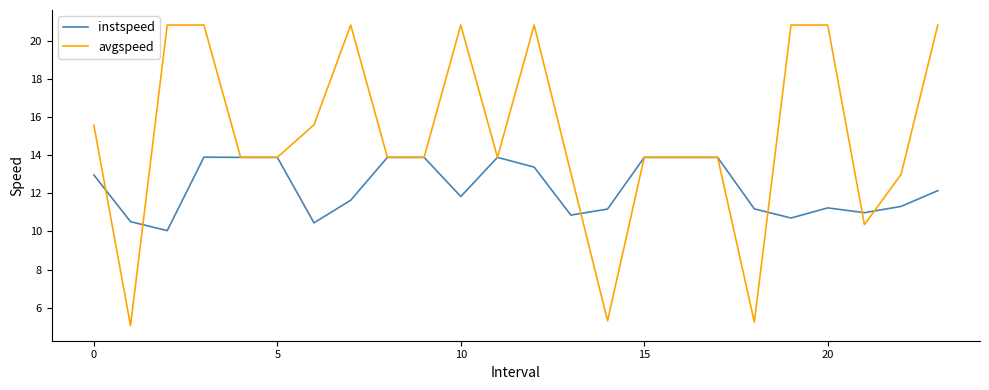

Rank the series by their maximum value, from highest to lowest.

avgspeed, instspeed